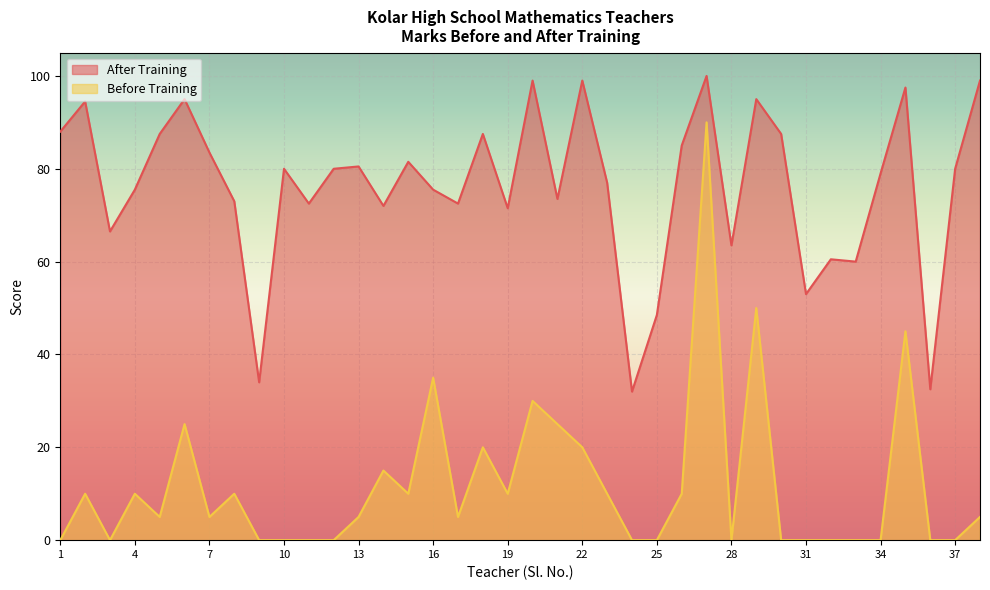

Between 26 and 9, which is larger?

26